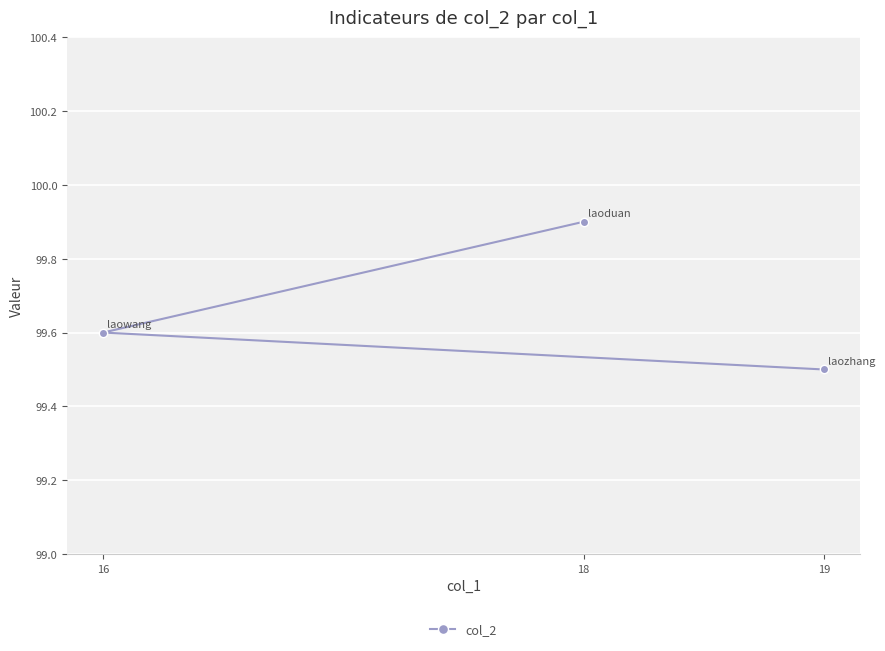

List the labels in order of value, largest first.

18, 16, 19